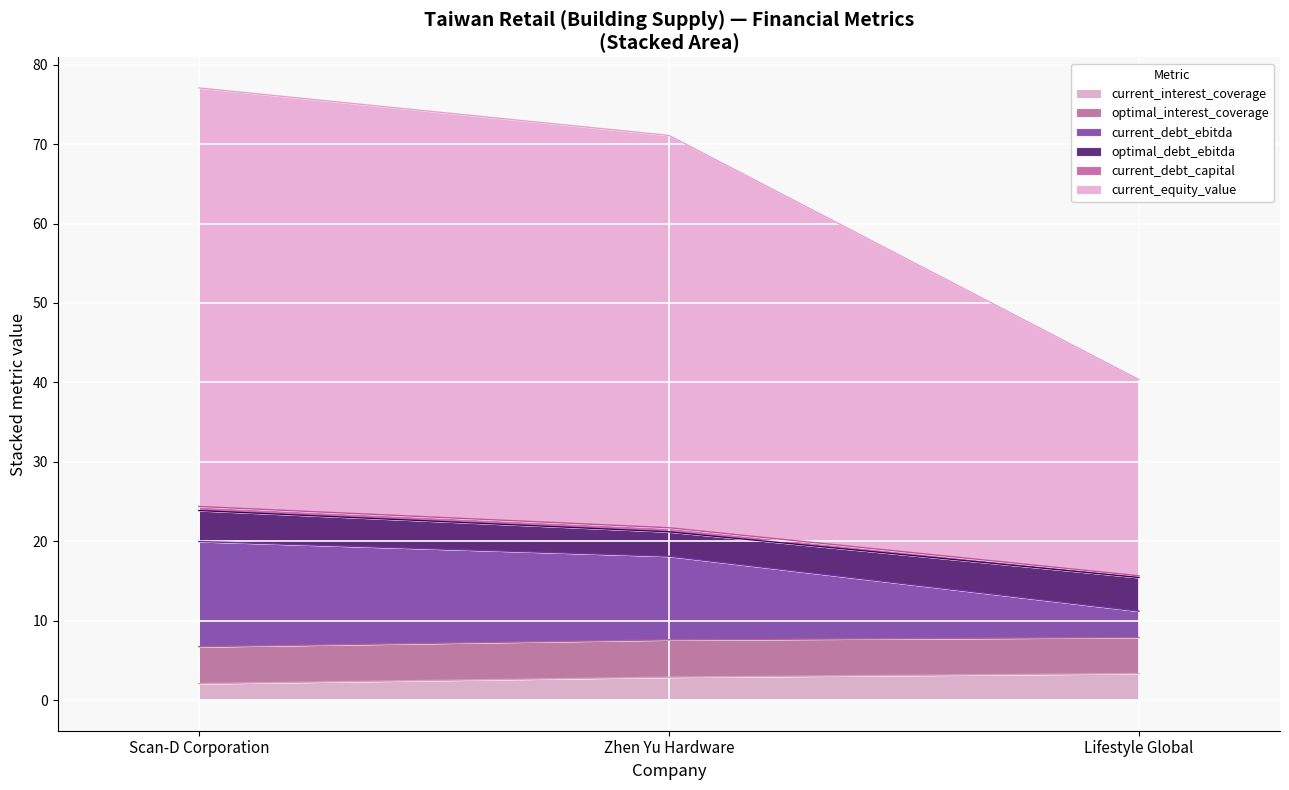

Which category has the highest value across all series?

Scan-D Corporation